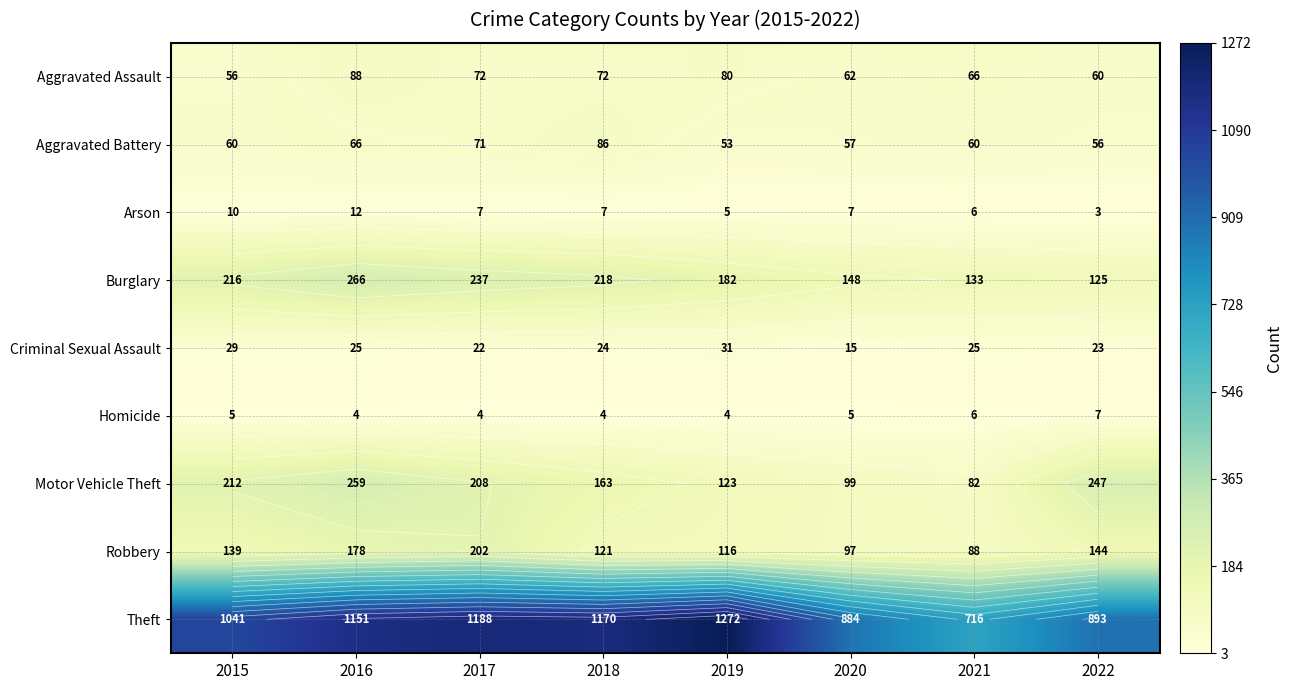

The value of Theft at 2017 is 640. True or false?

False